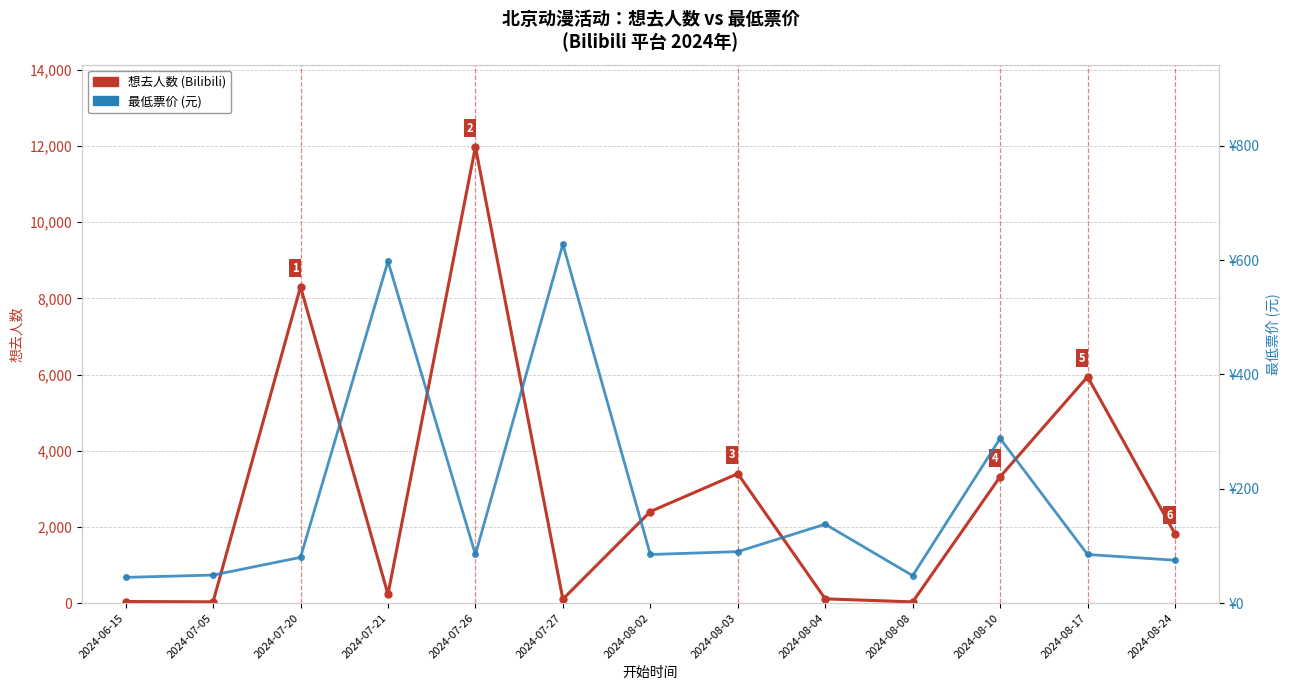

How many lines are shown in the chart?

2